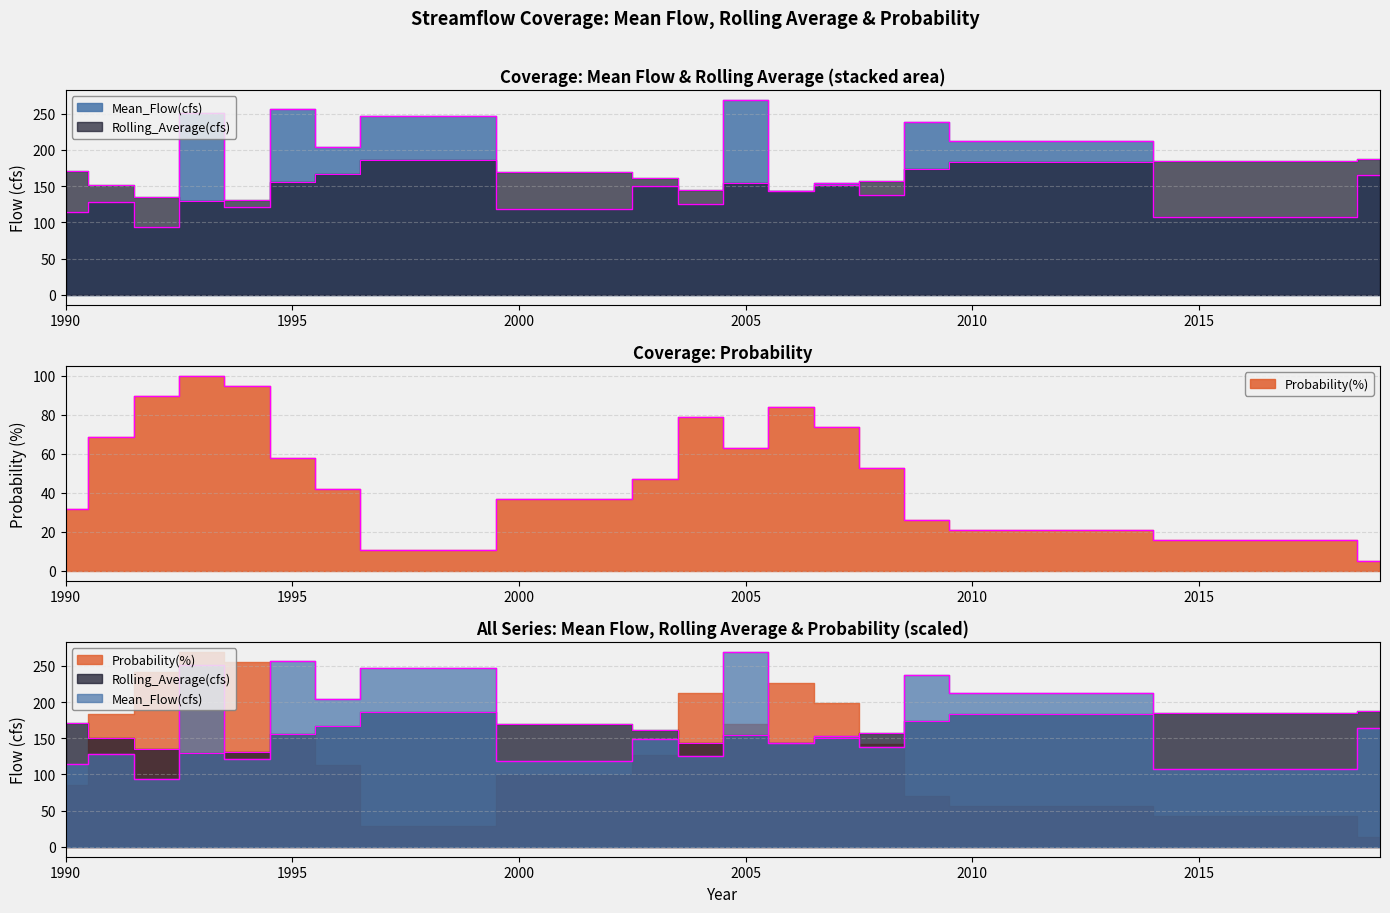

Where is the first local maximum for Mean_Flow(cfs)?

1991